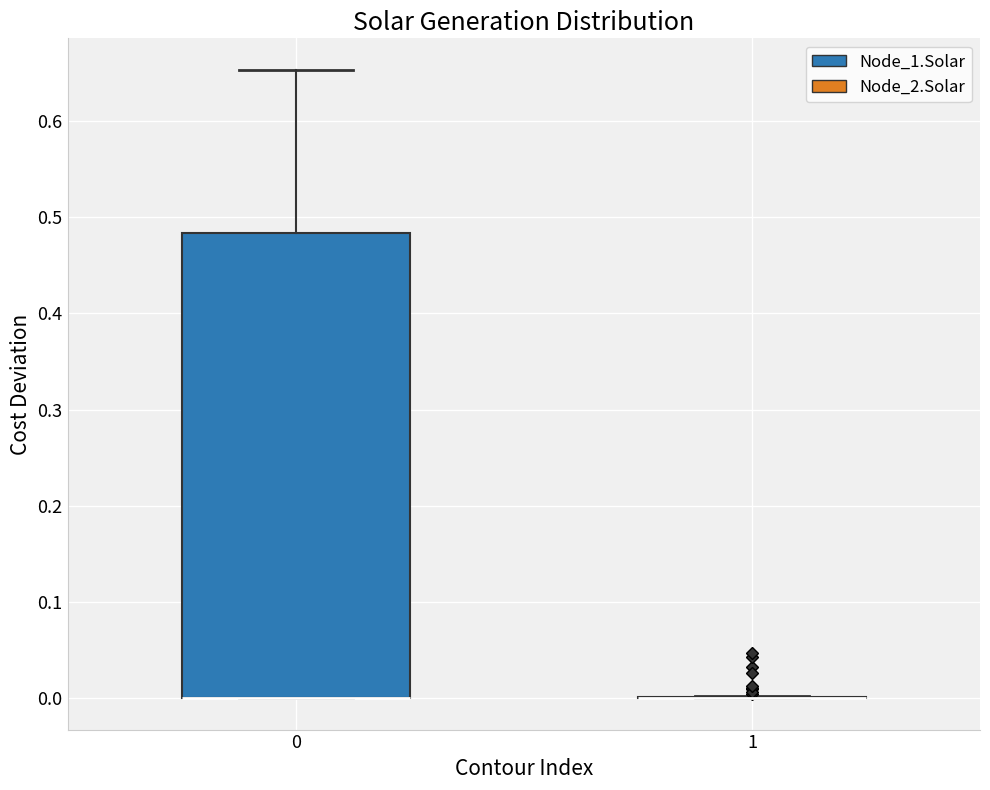

Reading left to right, transcribe this box plot: for each box, give where its median line is, the range the box spans, and where its two whiskers end, as read against the y-axis. The values are not printed on the chart, so give them approximately, as read against the axis.

0: median 0.00 (drawn on the box's lower edge), box 0.00 to 0.48, whiskers 0.00 to 0.65
1: box collapsed to a line at 0.00, whiskers 0.00 to 0.00